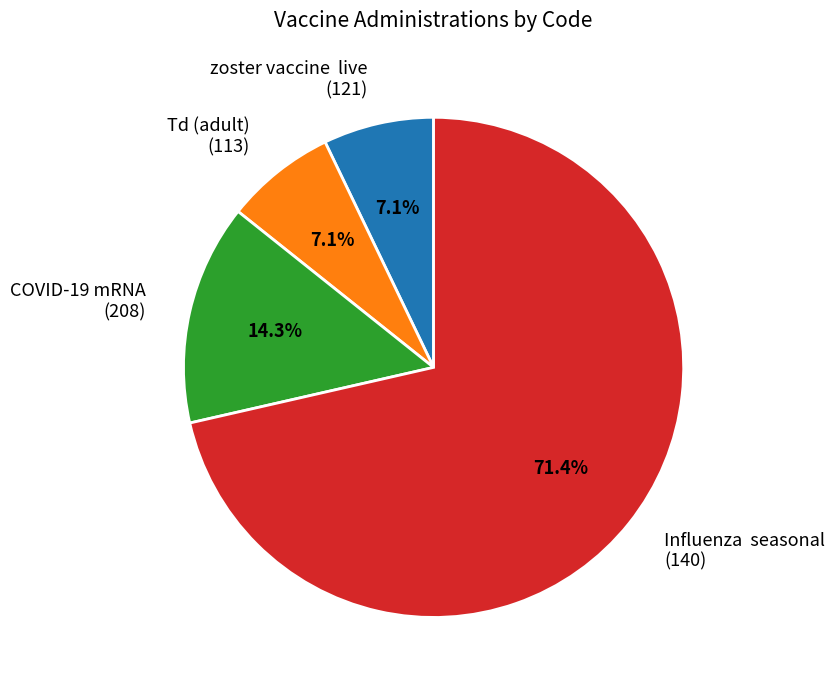

How many segments does this pie chart have?

4